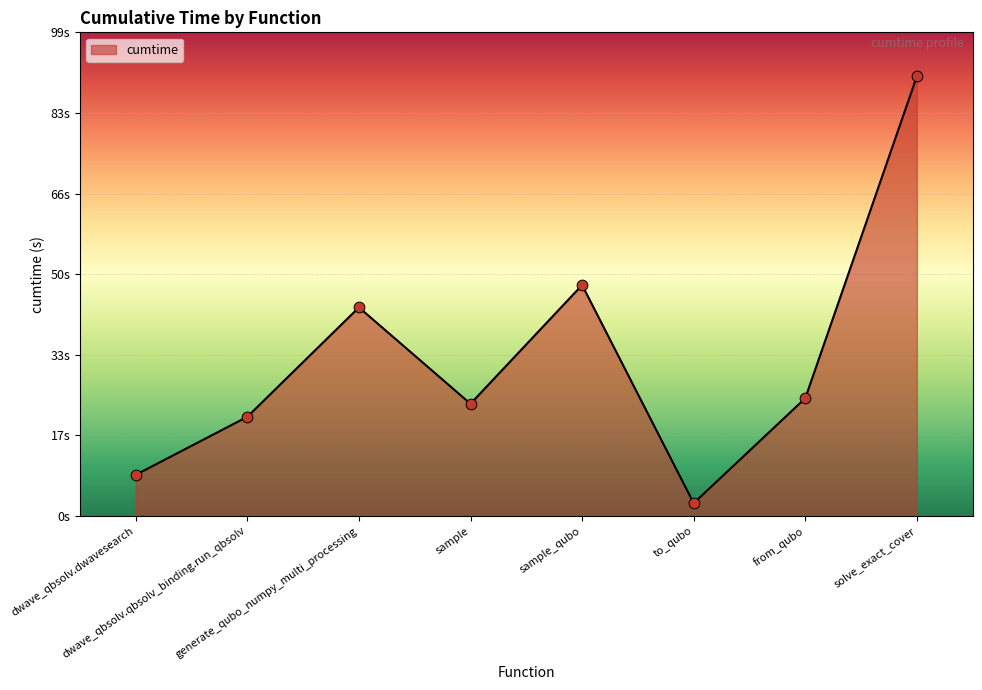

Which has a higher value, to_qubo or solve_exact_cover?

solve_exact_cover